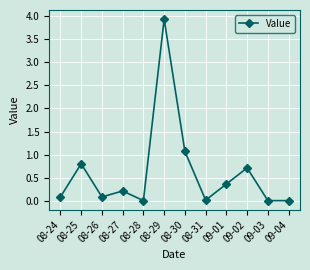

What is the sum of all values?

7.3